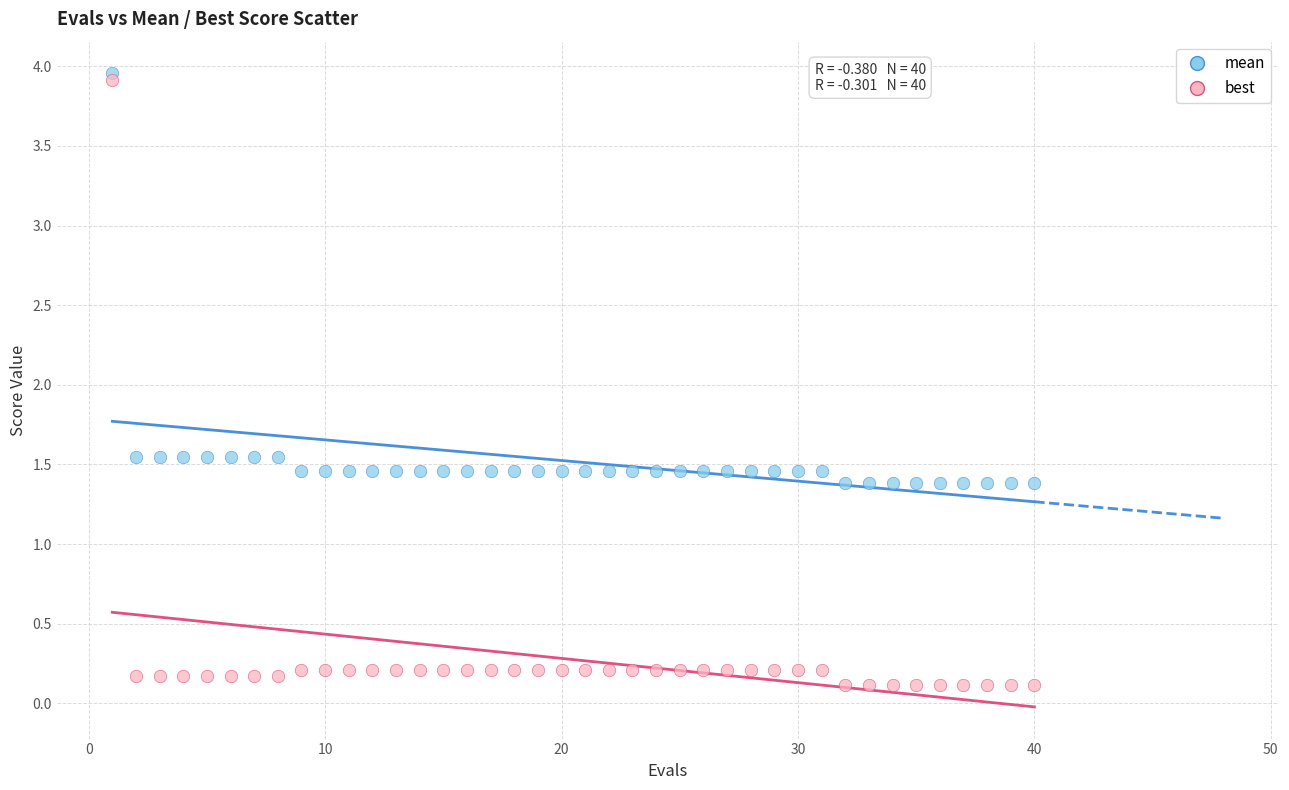

What are all the series names shown in the legend?

mean, best